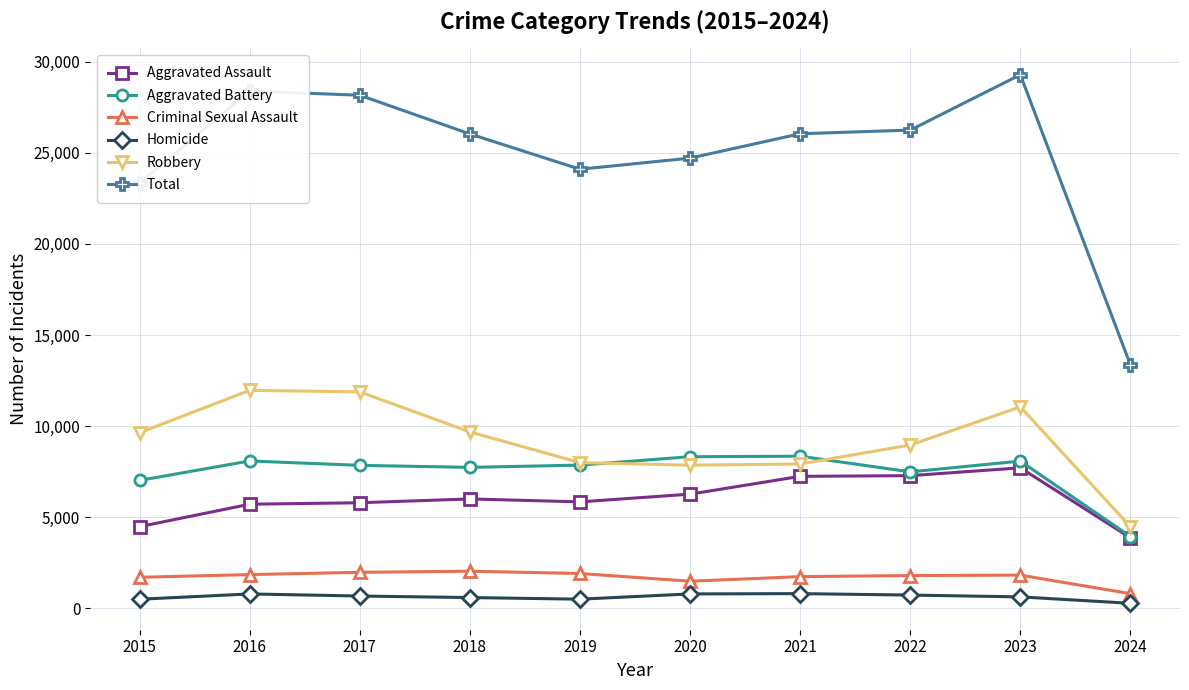

True or false: Aggravated Assault and Homicide intersect in this chart.

False